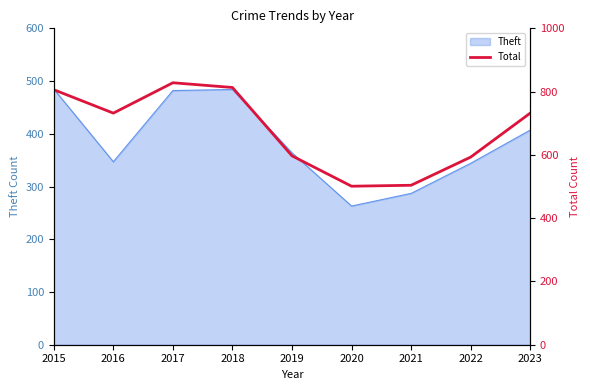

List the labels in order of value, smallest first.

2020, 2021, 2022, 2019, 2016, 2023, 2015, 2018, 2017